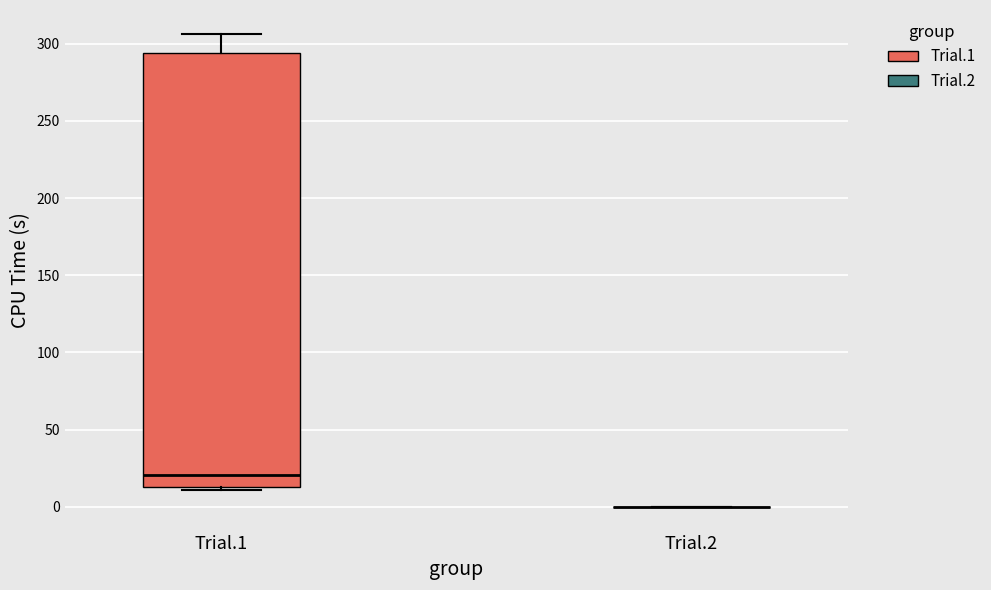

Which box is the tallest, from its lower edge to its upper edge?

Trial.1